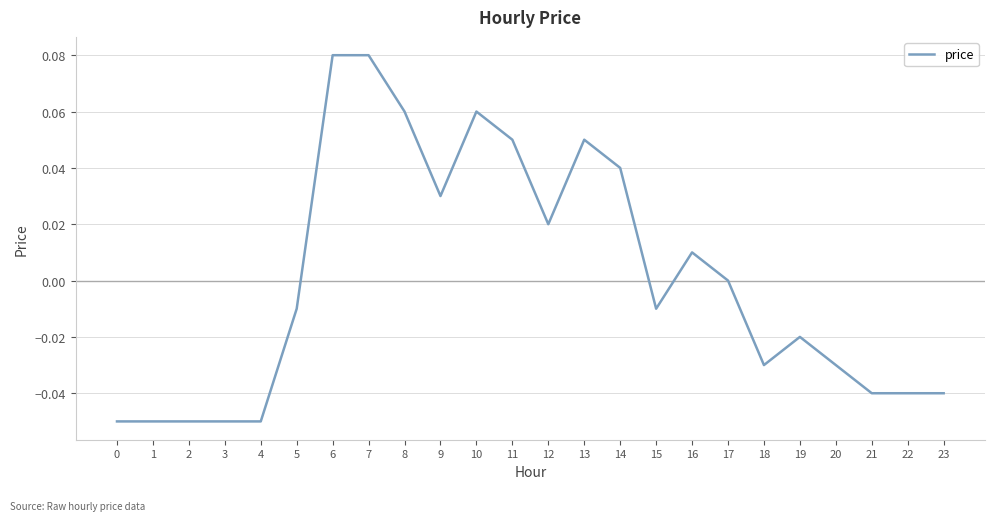

Between 8 and 4, which is larger?

8